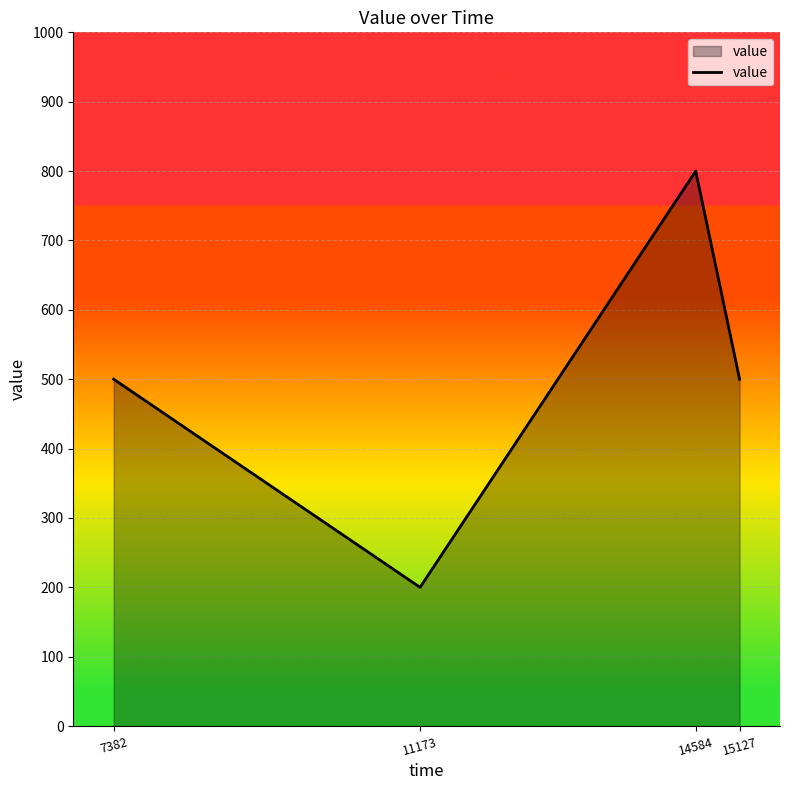

The chart shows a value of 426 at 14584. True or false?

False